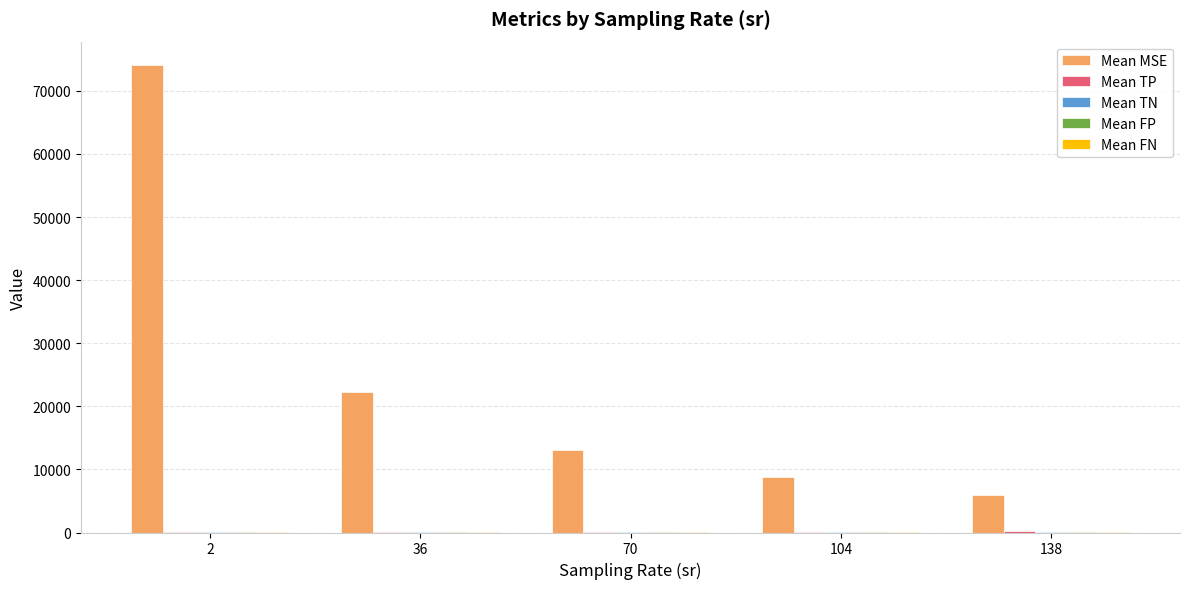

What is the greatest value displayed?

74100.2